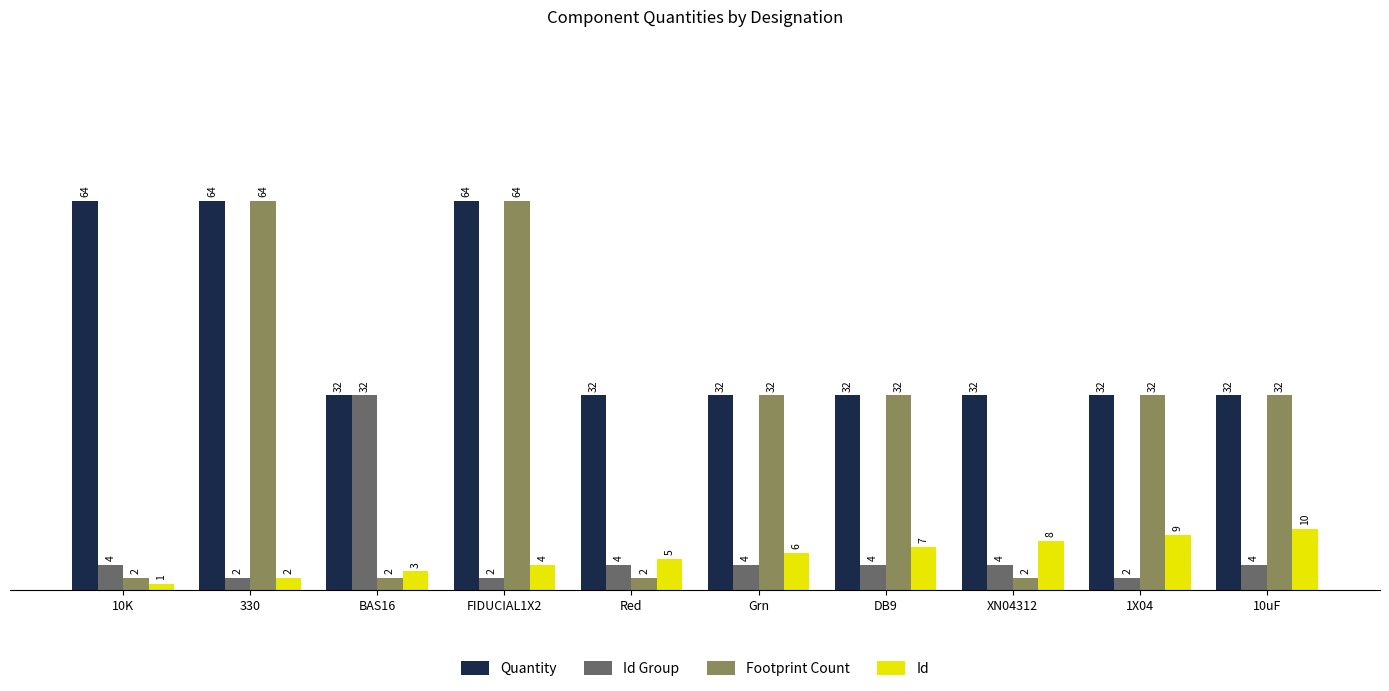

Reading left to right, extract all data points from this chart.

Quantity: 10K=64	330=64	BAS16=32	FIDUCIAL1X2=64	Red=32	Grn=32	DB9=32	XN04312=32	1X04=32	10uF=32
Id Group: 10K=4	330=2	BAS16=32	FIDUCIAL1X2=2	Red=4	Grn=4	DB9=4	XN04312=4	1X04=2	10uF=4
Footprint Count: 10K=2	330=64	BAS16=2	FIDUCIAL1X2=64	Red=2	Grn=32	DB9=32	XN04312=2	1X04=32	10uF=32
Id: 10K=1	330=2	BAS16=3	FIDUCIAL1X2=4	Red=5	Grn=6	DB9=7	XN04312=8	1X04=9	10uF=10